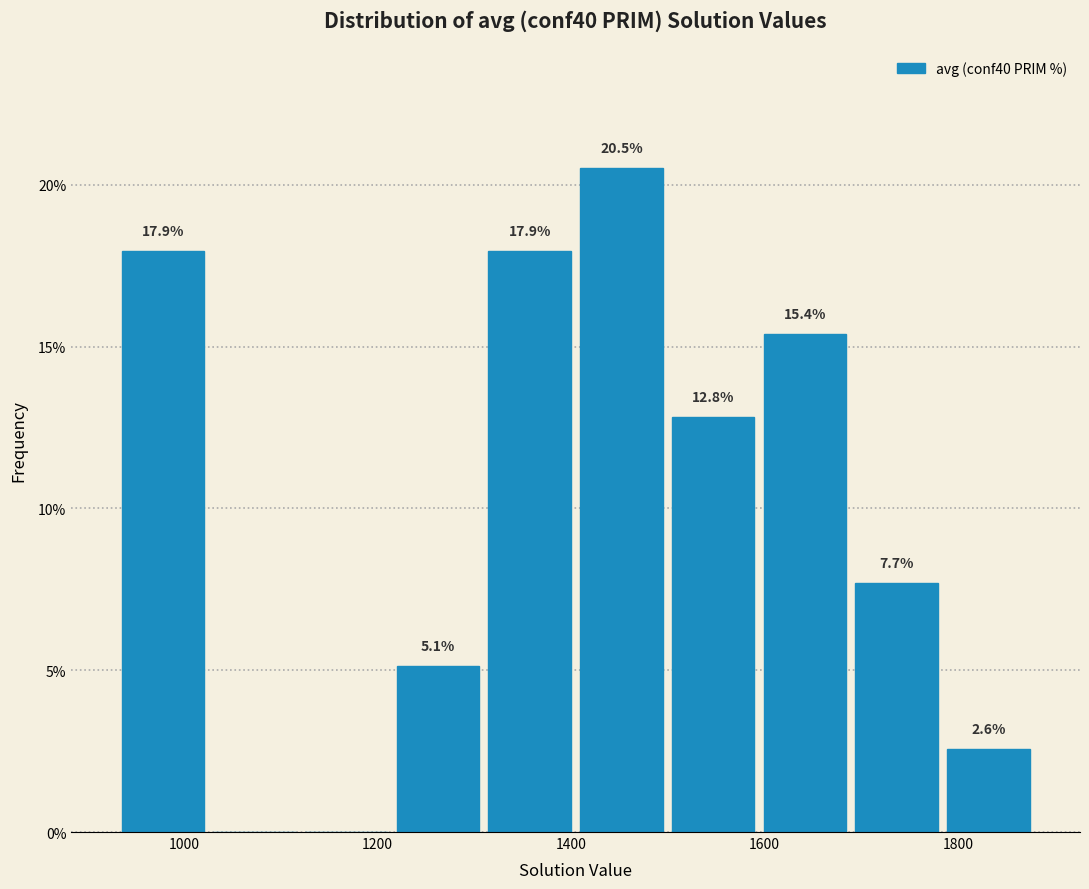

Over which range of the x-axis is the bar tallest?

1400 to 1500